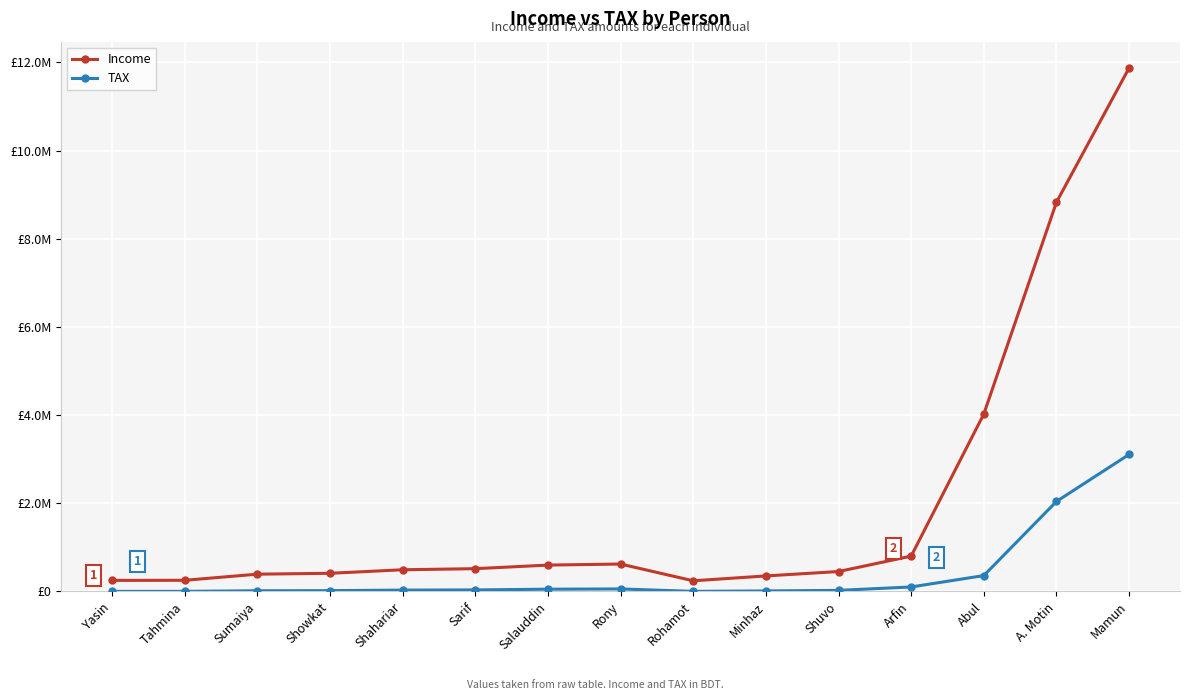

True or false: Income and TAX intersect in this chart.

False